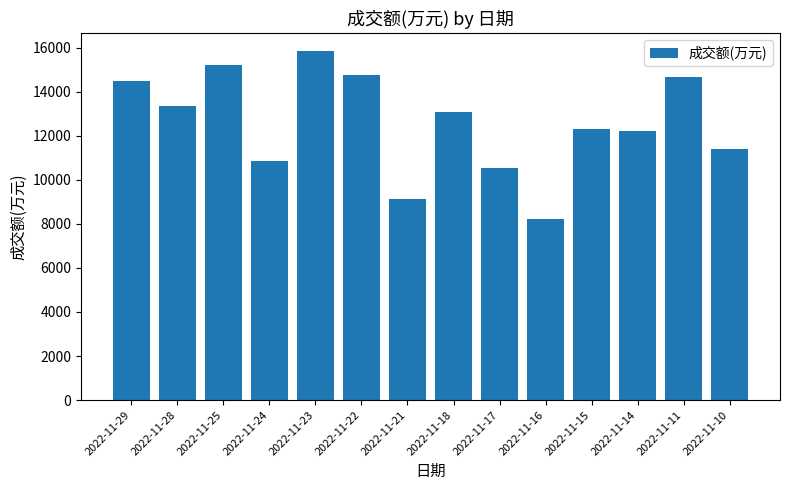

What is the value of the 12th bar from the left?

12234